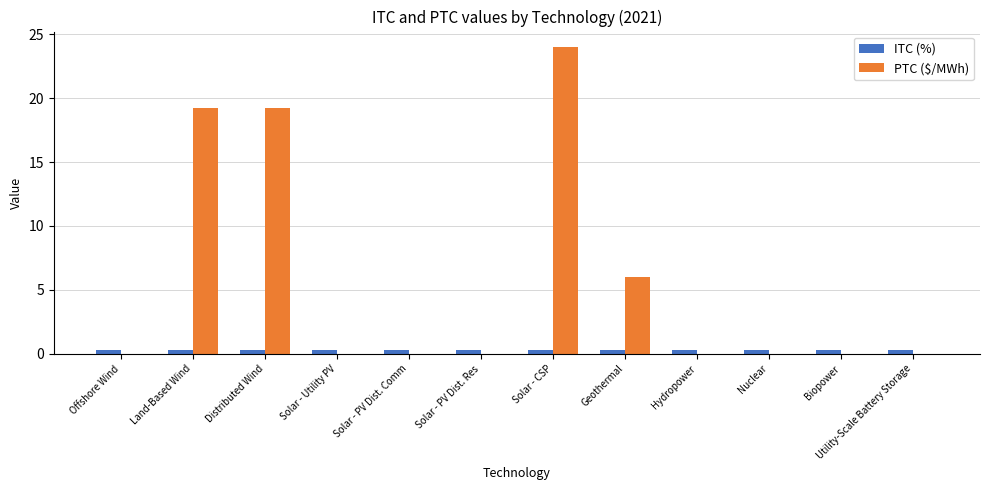

True or false: ITC (%) has a value of 0.3 at Utility-Scale Battery Storage.

True